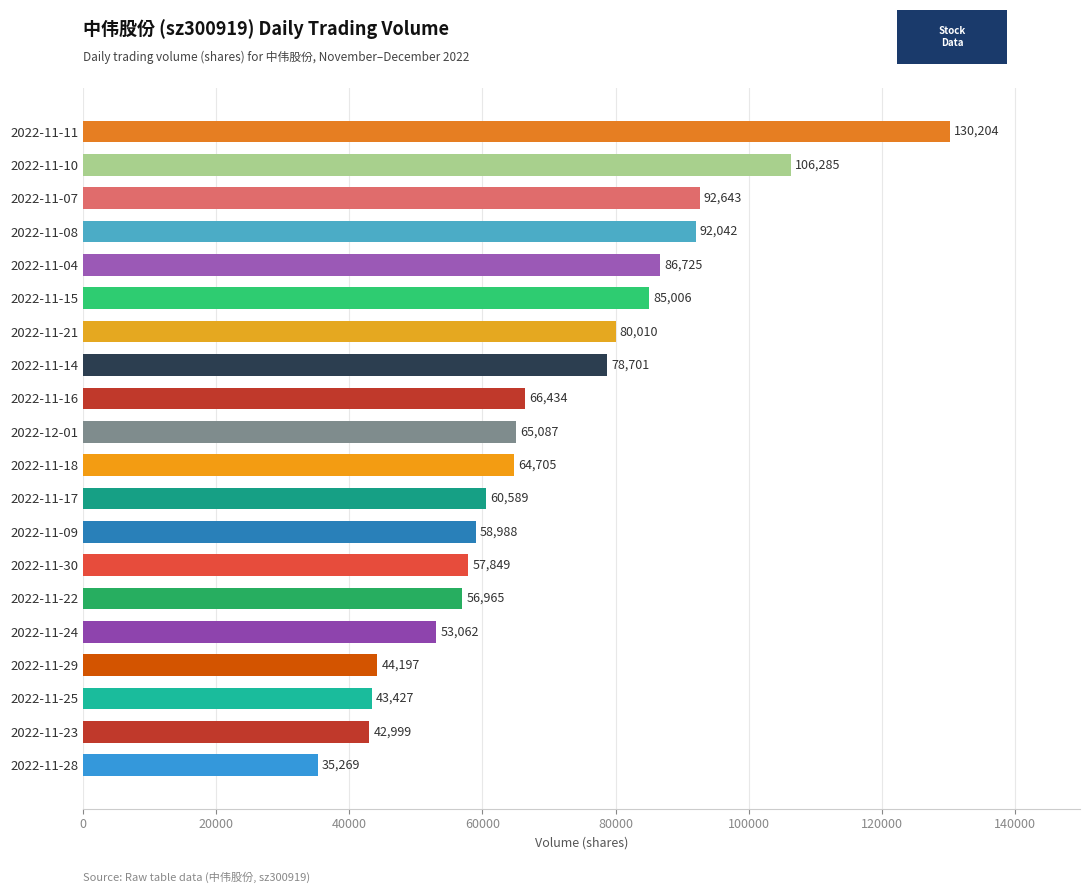

Reading bottom to top, list all the values displayed in this chart.

2022-11-28=35269	2022-11-23=42999	2022-11-25=43427	2022-11-29=44197	2022-11-24=53062	2022-11-22=56965	2022-11-30=57849	2022-11-09=58988	2022-11-17=60589	2022-11-18=64705	2022-12-01=65087	2022-11-16=66434	2022-11-14=78701	2022-11-21=80010	2022-11-15=85006	2022-11-04=86725	2022-11-08=92042	2022-11-07=92643	2022-11-10=106285	2022-11-11=130204